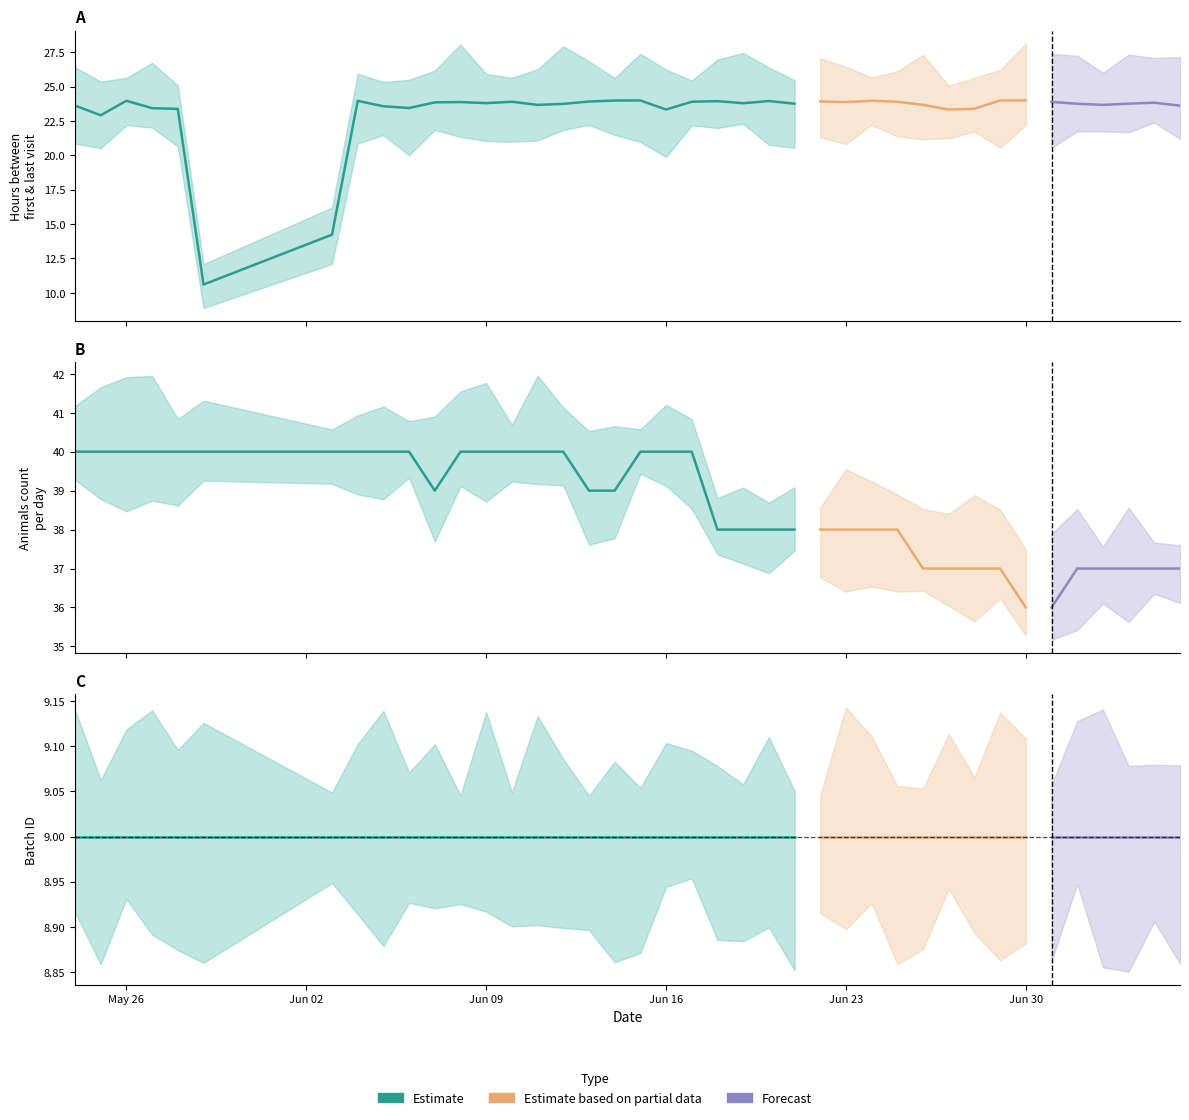

How many data points in hours_between are above 23?

37